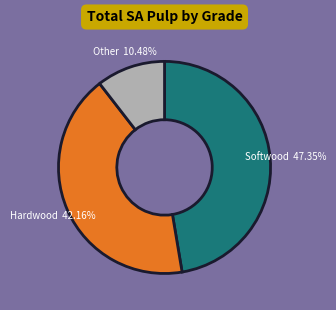

Is there any slice that represents more than half of the pie?

No